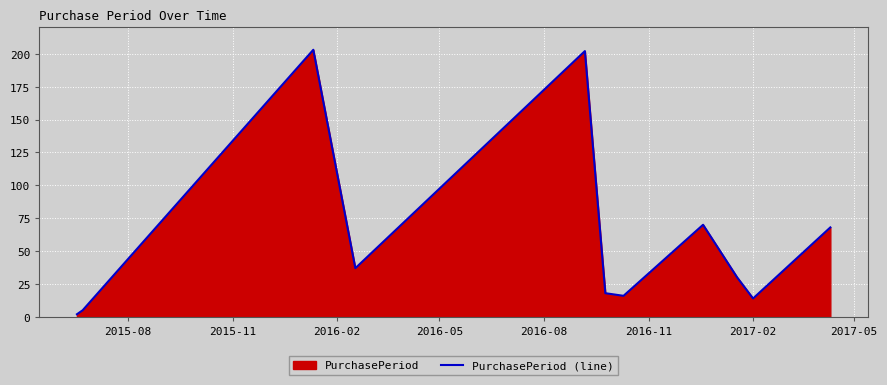

What is the maximum value shown in the chart?

203